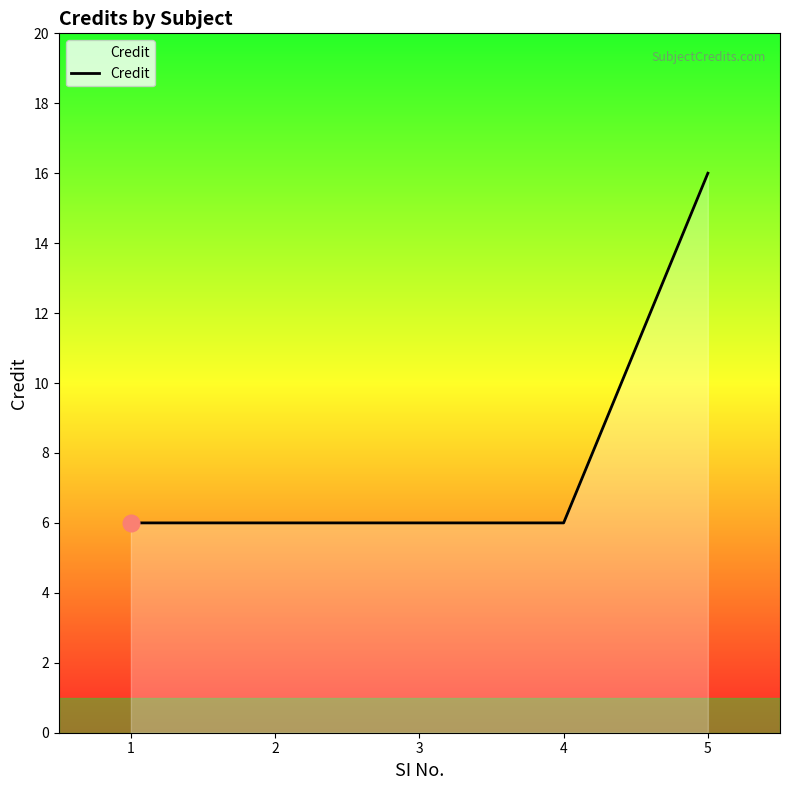

What value does the data have at 4, to the nearest 5?

5